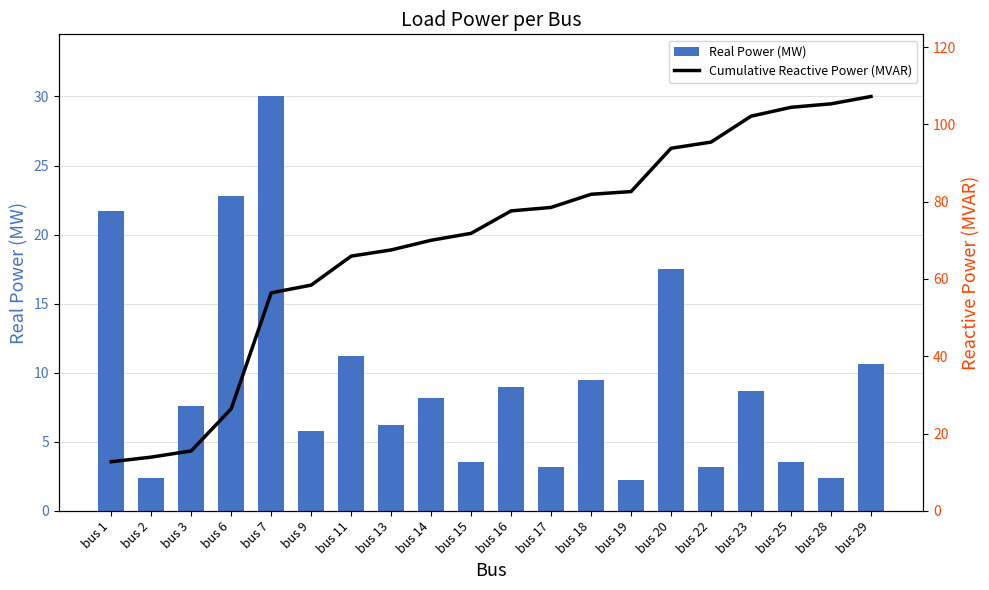

Which label corresponds to the smallest value in the chart?

bus 19